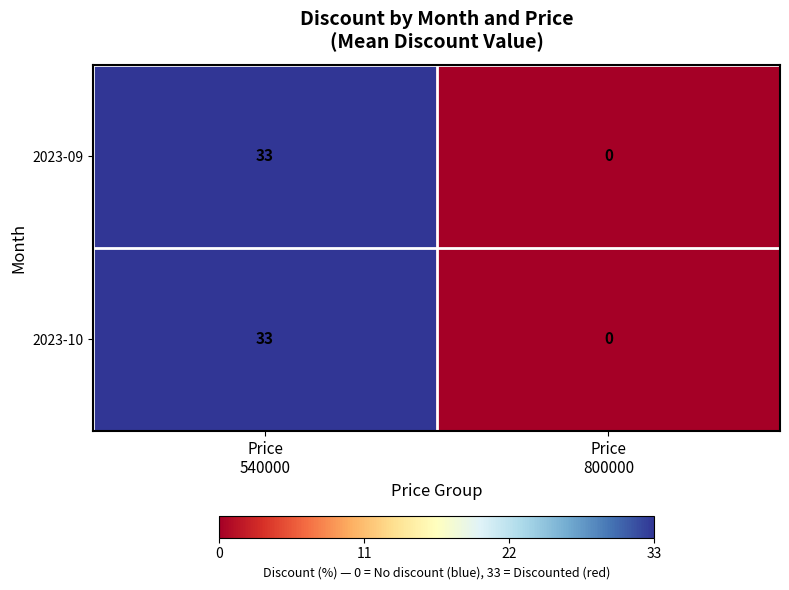

What is the difference between the maximum and minimum values in the 2023-10 series?

33